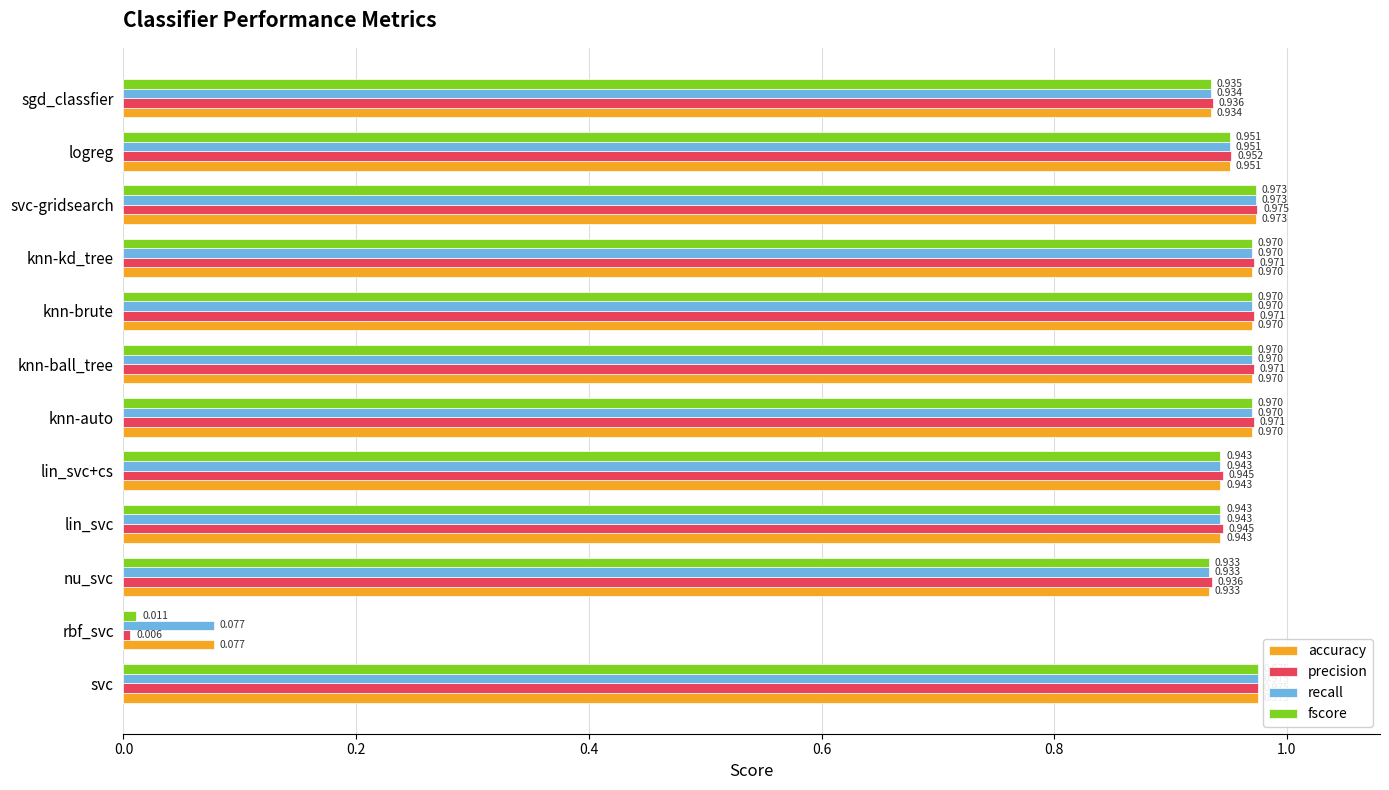

Which series has the widest spread of values?

precision